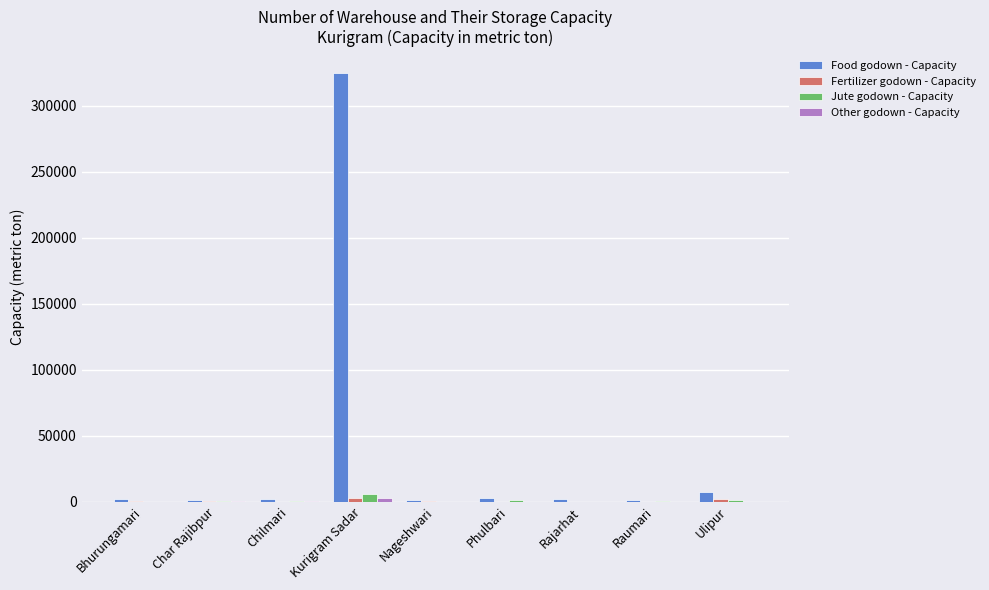

Are the bars horizontal?

No